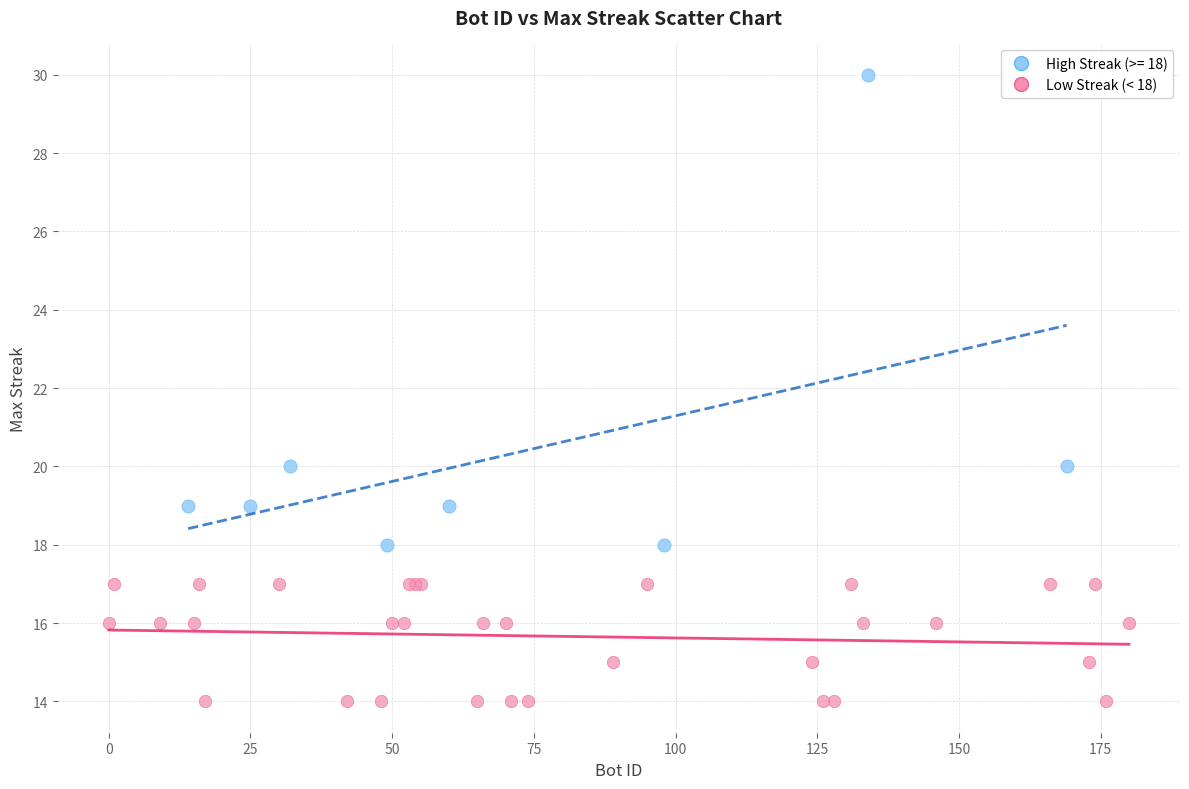

Which series has the largest Y range (max minus min)?

High Streak (>= 18)